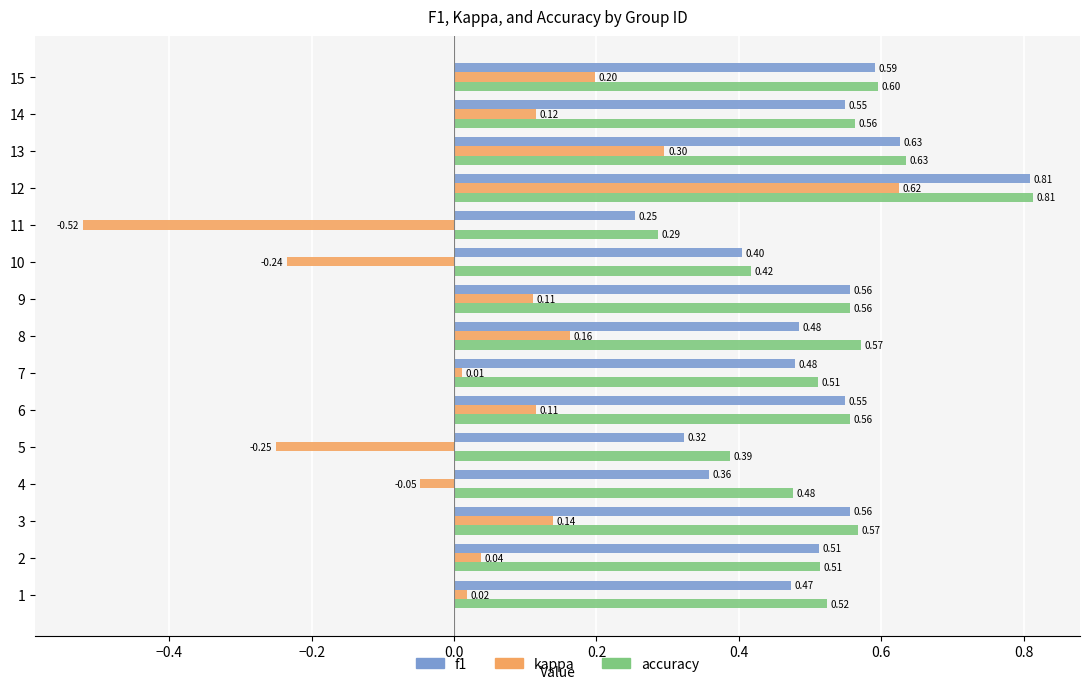

Which series has the largest total across all categories?

accuracy